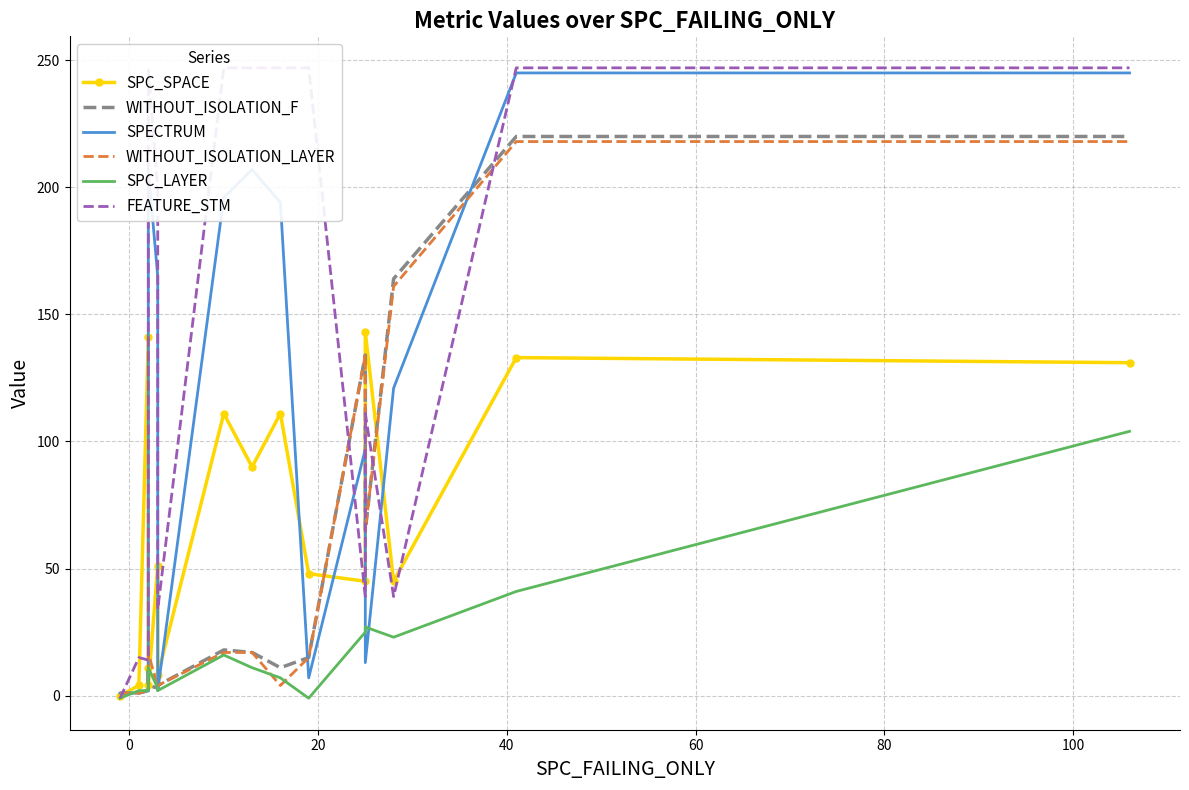

Is the value of SPC_SPACE at 13 greater than the value of FEATURE_STM at 14?

No